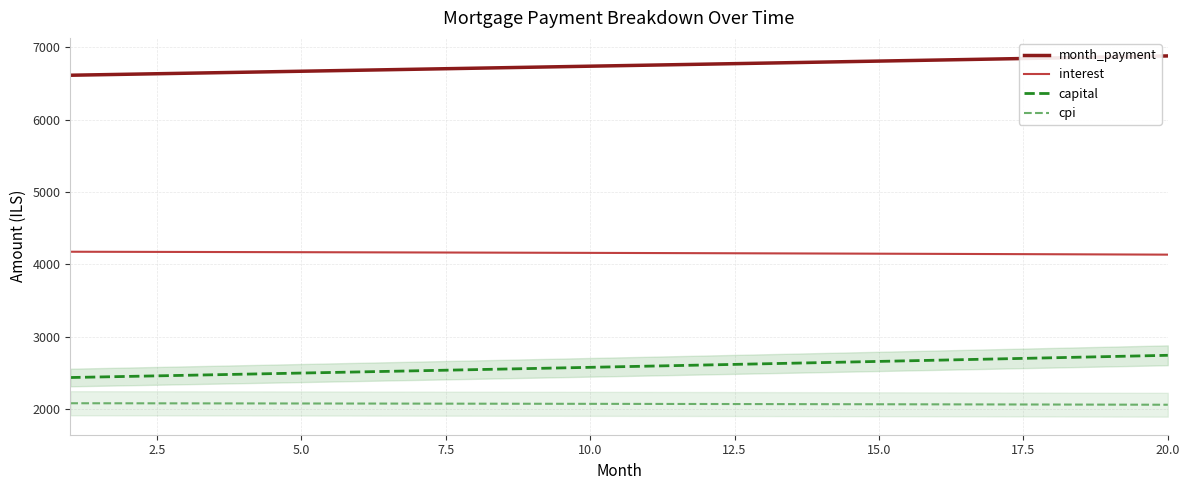

Which series has the largest total across all categories?

month_payment